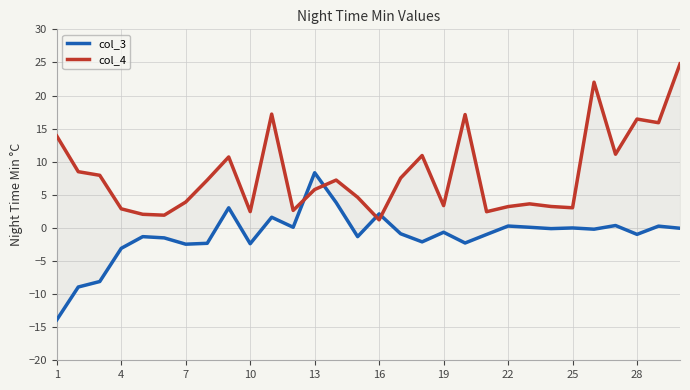

How many categories are shown in the chart?

30